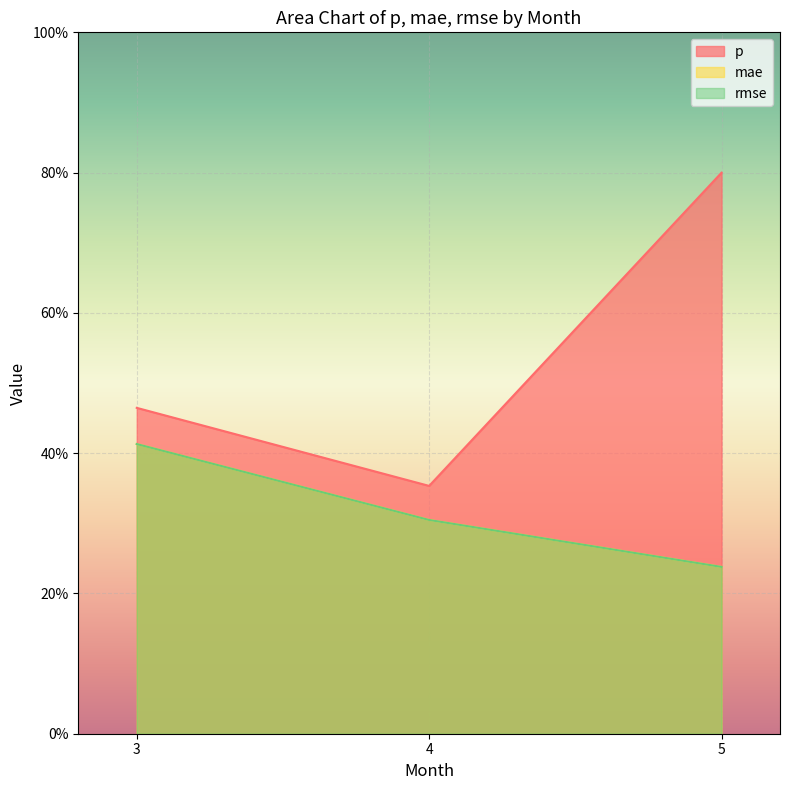

Read the rmse value at 3.

0.4